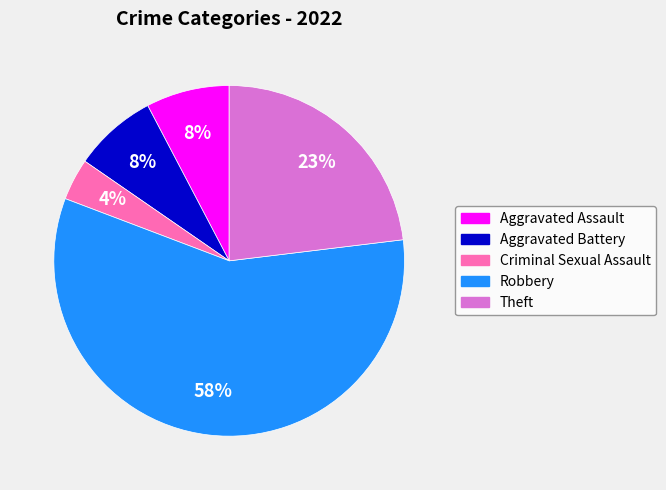

Is it true that Aggravated Battery is 8% of the pie?

True